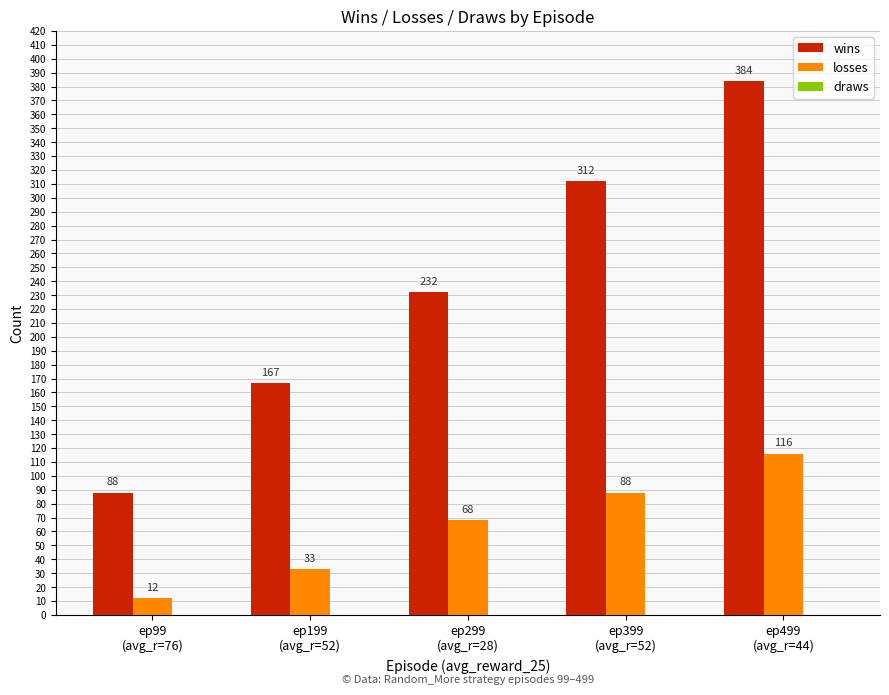

How many data points does each series have?

5